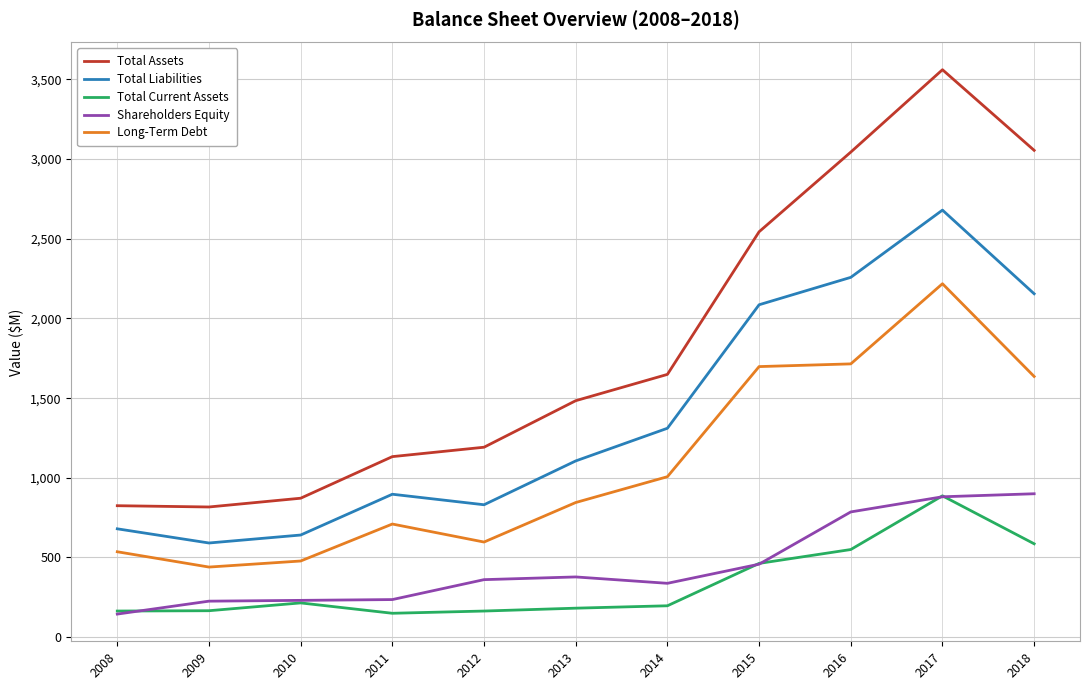

Which series has the largest total across all categories?

Total Assets